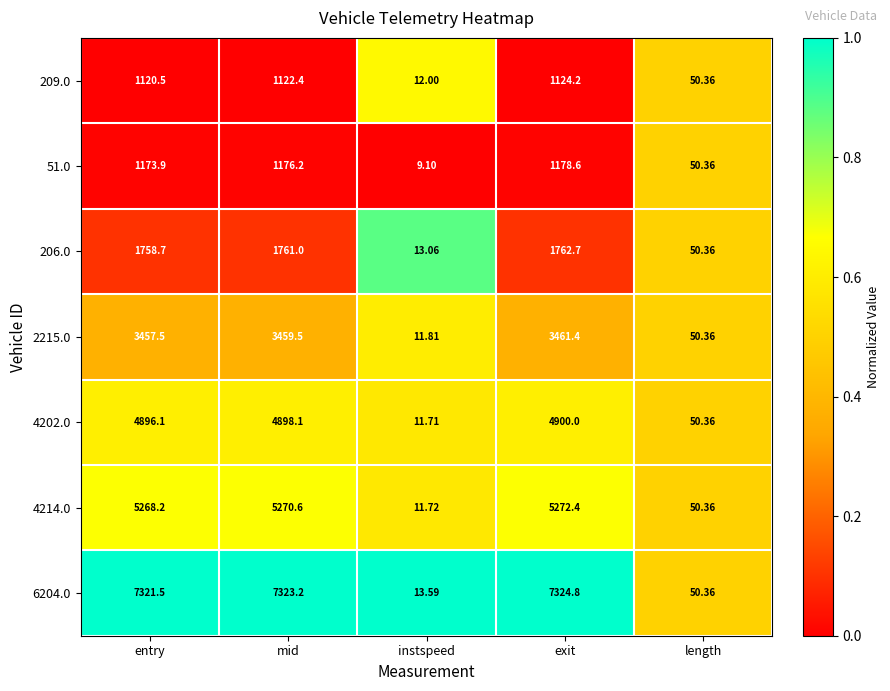

Is the value of 209.0 at mid greater than the value of 2215.0 at exit?

No